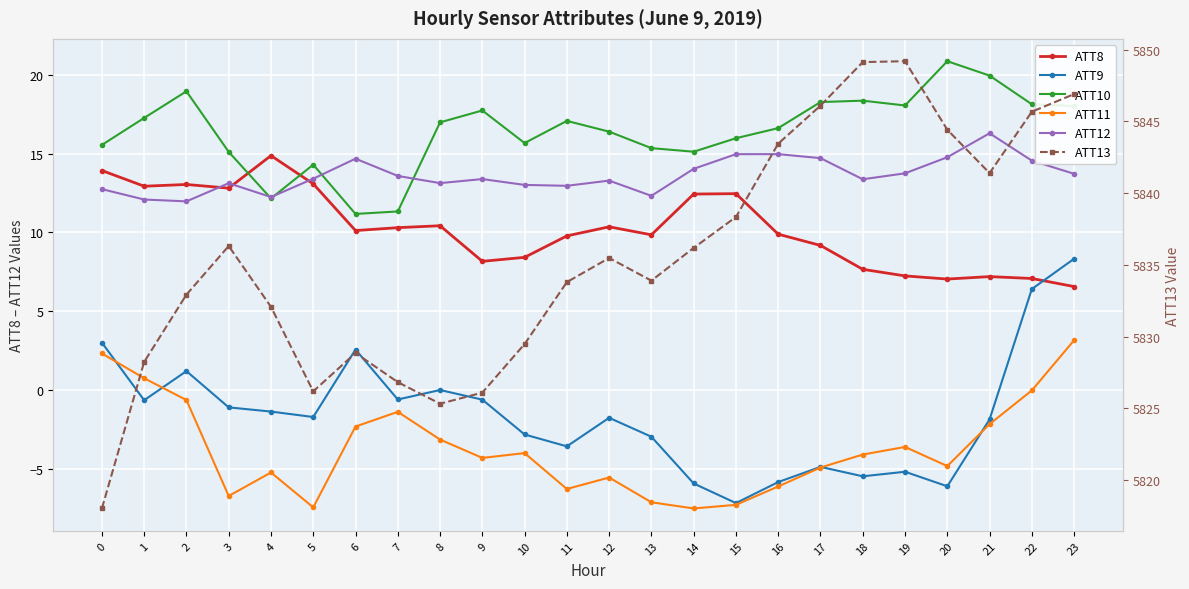

Where do ATT12 and ATT8 first cross each other?

2 and 3